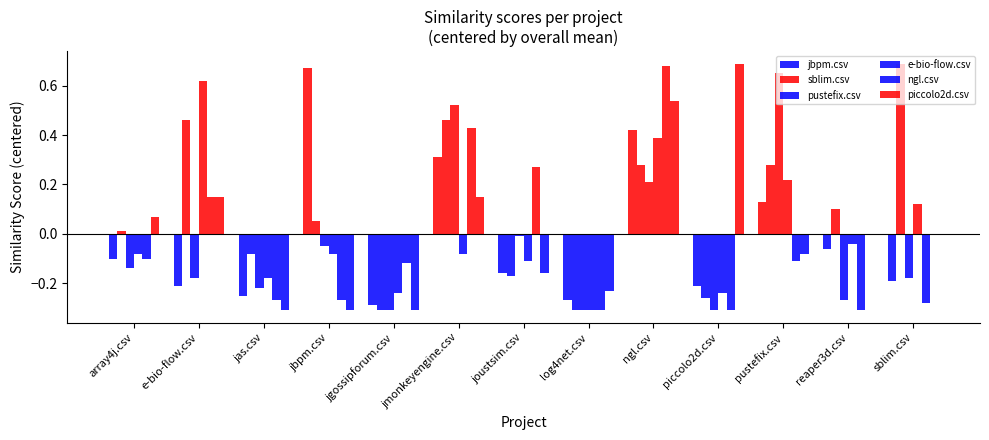

Which has a higher value, piccolo2d.csv or jas.csv?

piccolo2d.csv